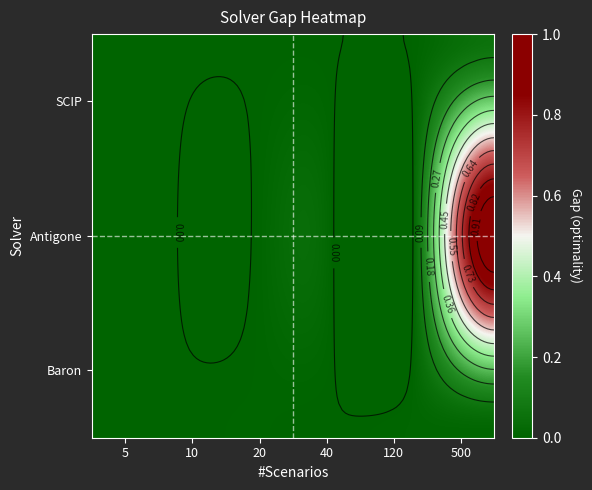

How many Baron values are between 0 and 1?

6